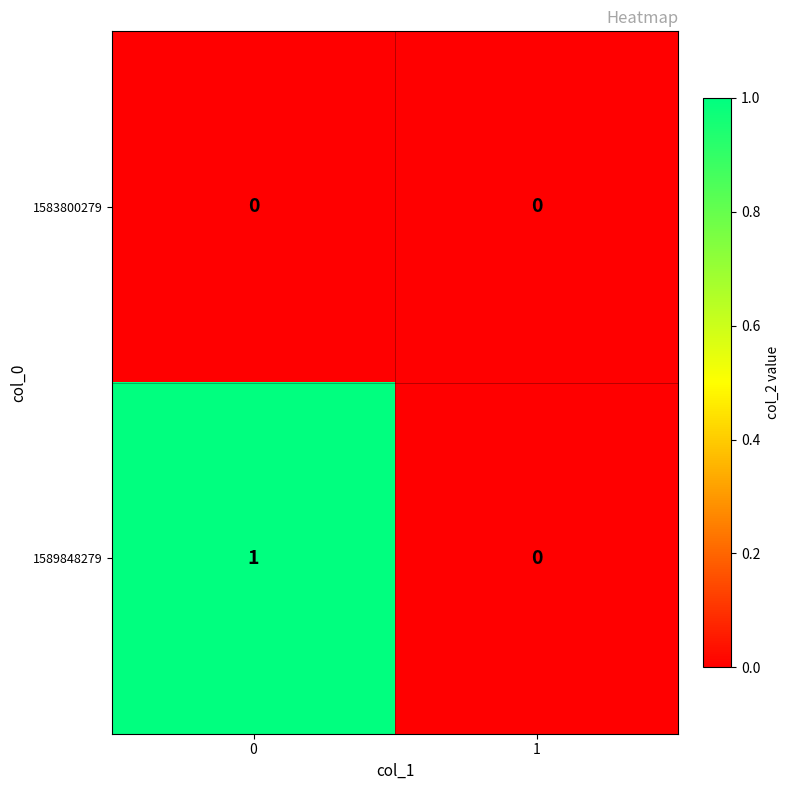

Which series has the widest spread of values?

1589848279